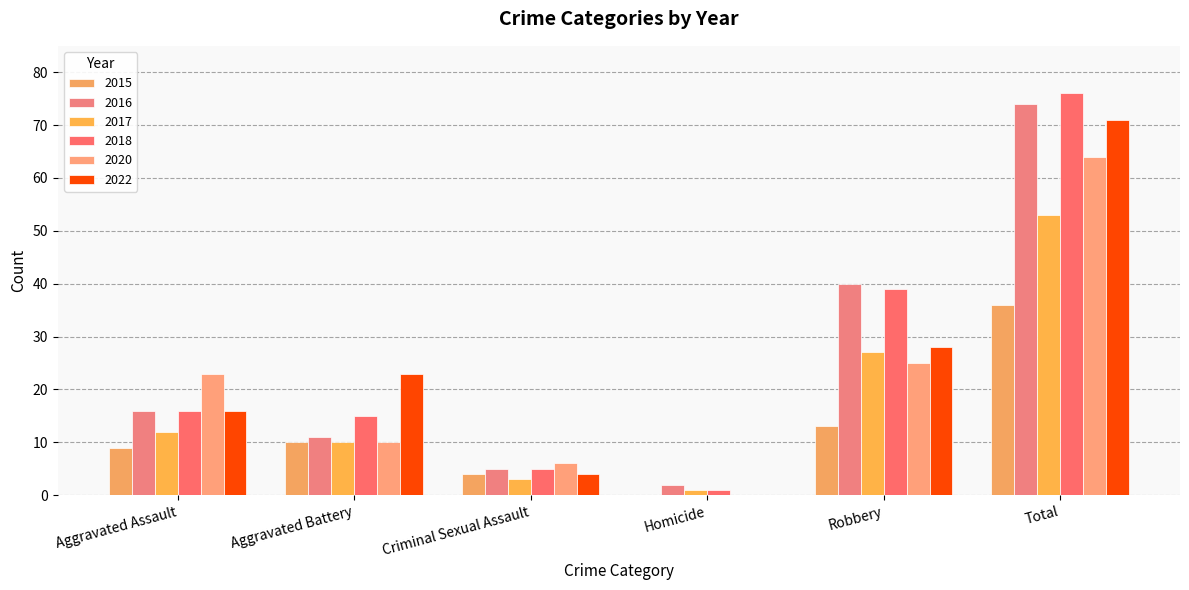

How many groups of bars are there?

6